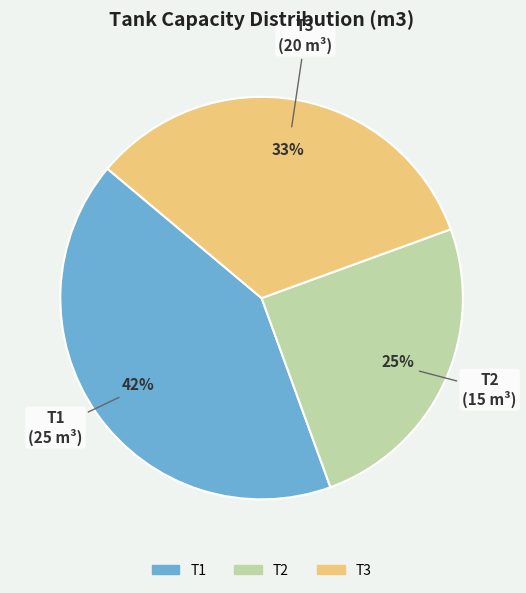

Is it true that T3 is 33% of the pie?

True